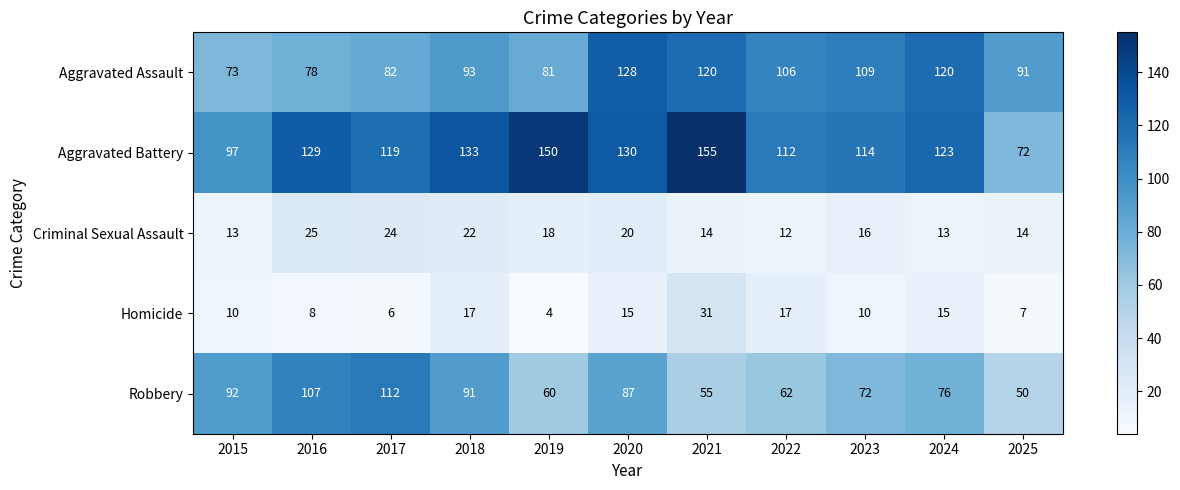

What is the minimum value shown in the chart?

4